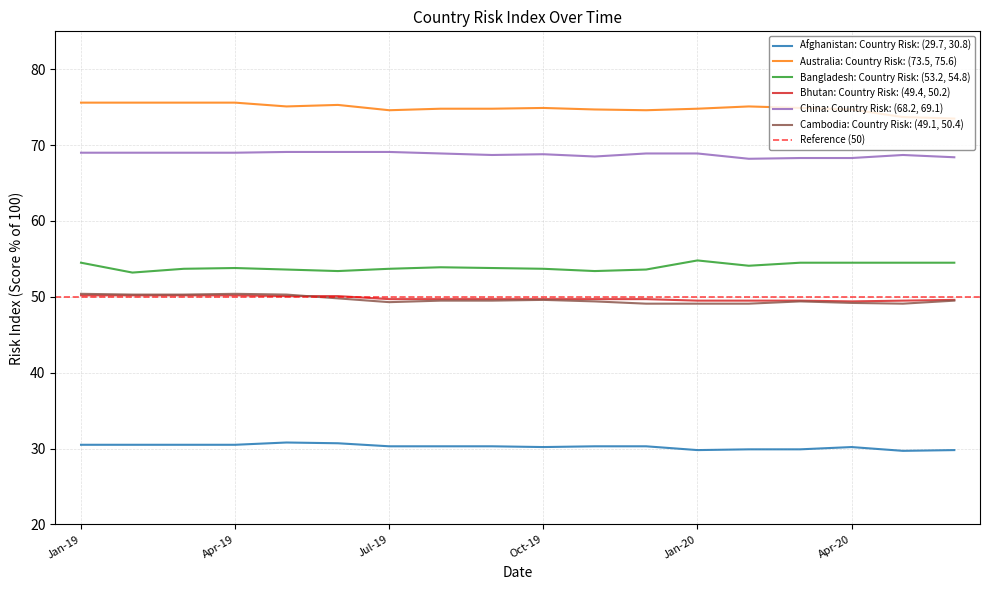

Count the number of data series in this chart.

6